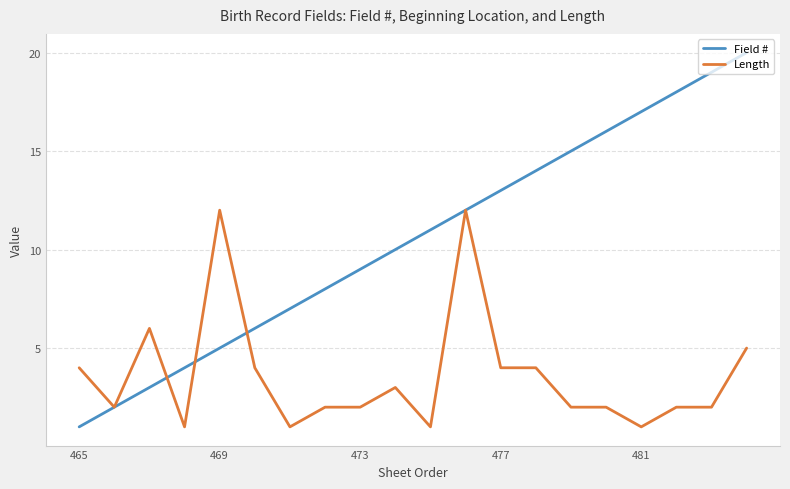

What is the highest value of the Length series?

12